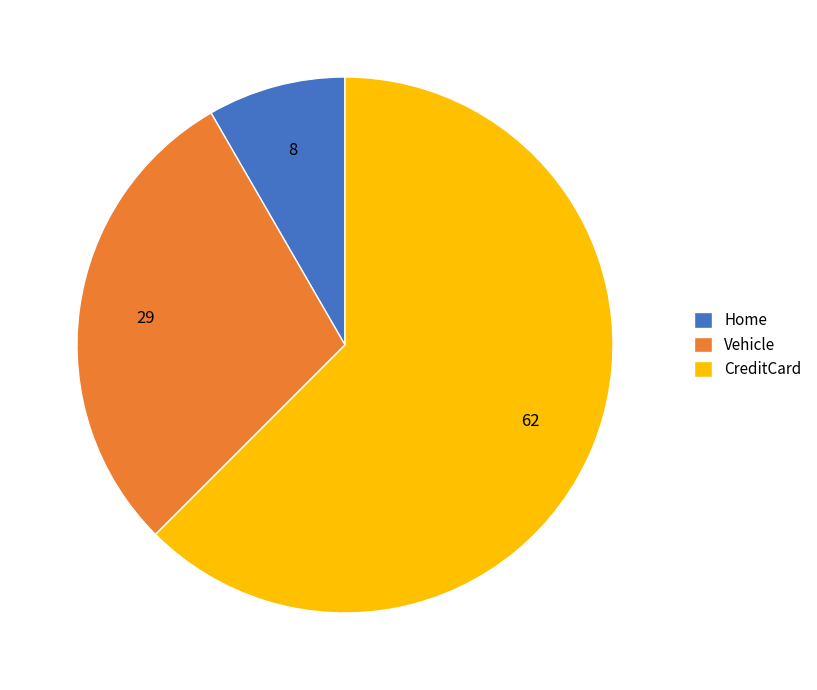

Rank the categories by value from highest to lowest.

CreditCard, Vehicle, Home